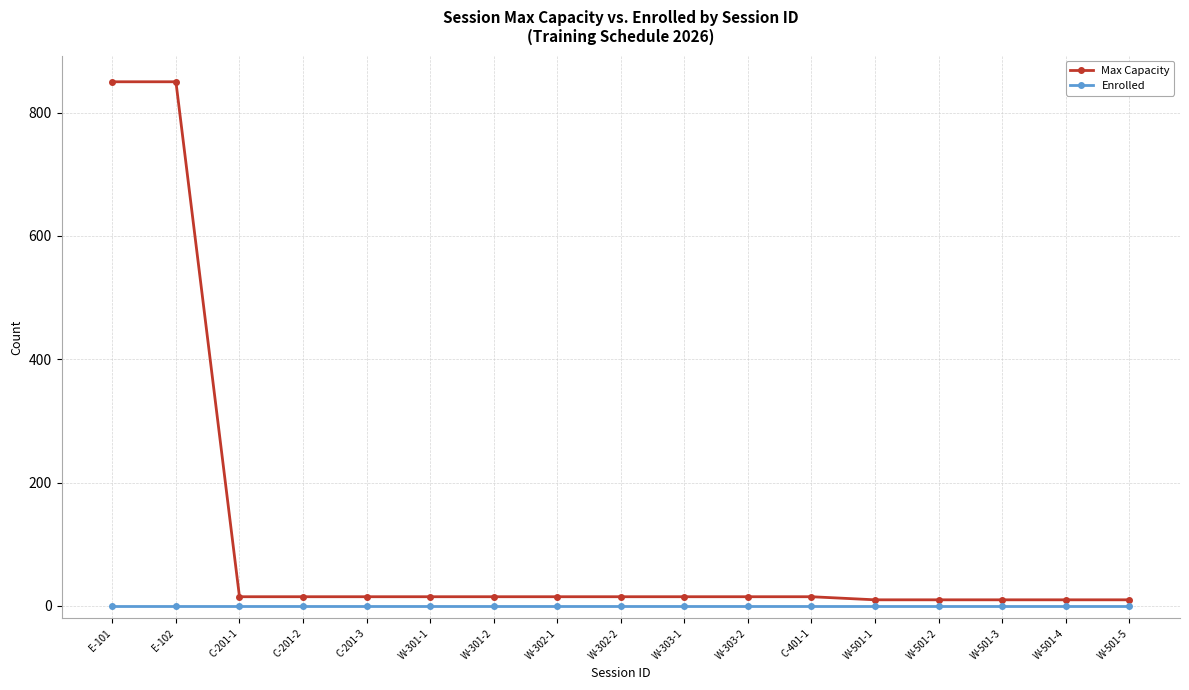

What is the label of the 8th point from the right?

W-303-1